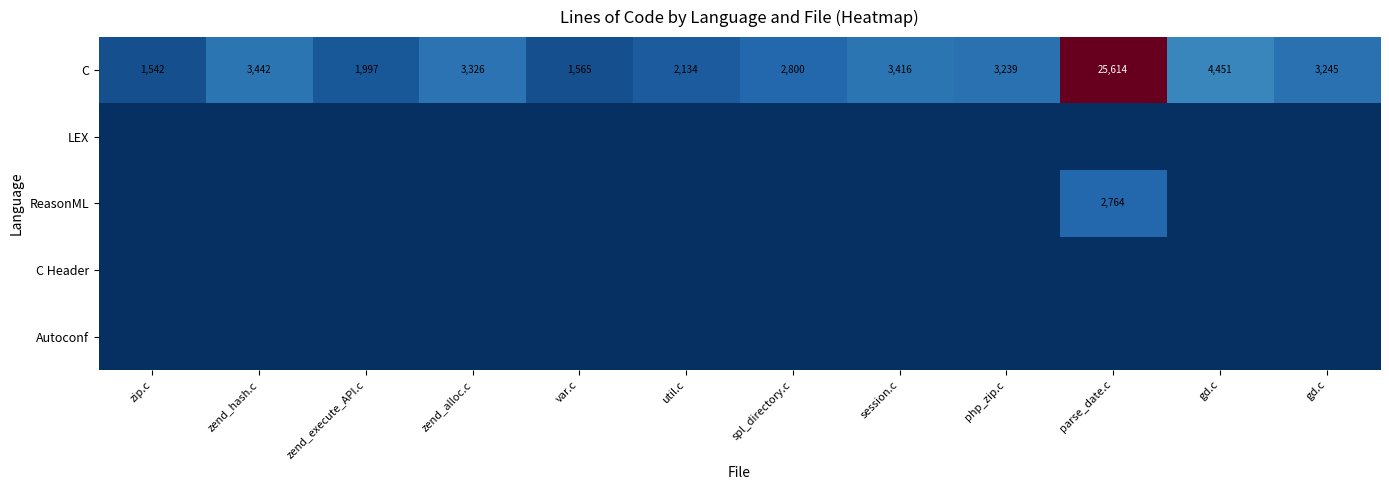

Count the number of data series in this chart.

5